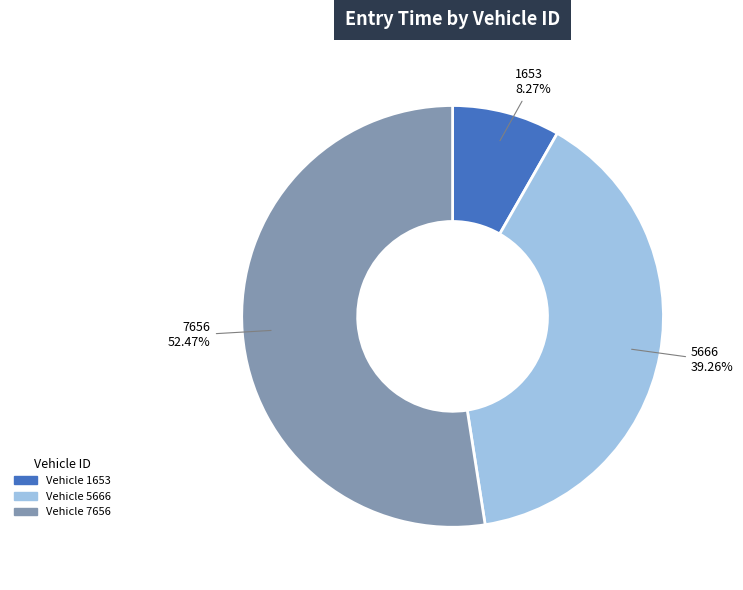

Does any single category account for the majority?

Yes